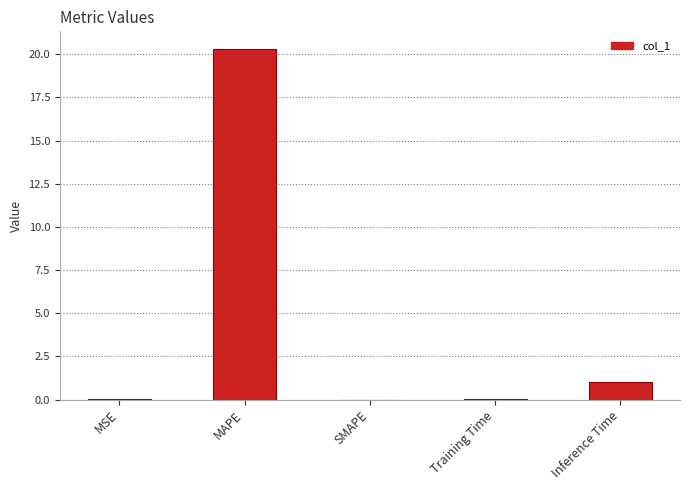

What is the maximum value shown in the chart?

20.3